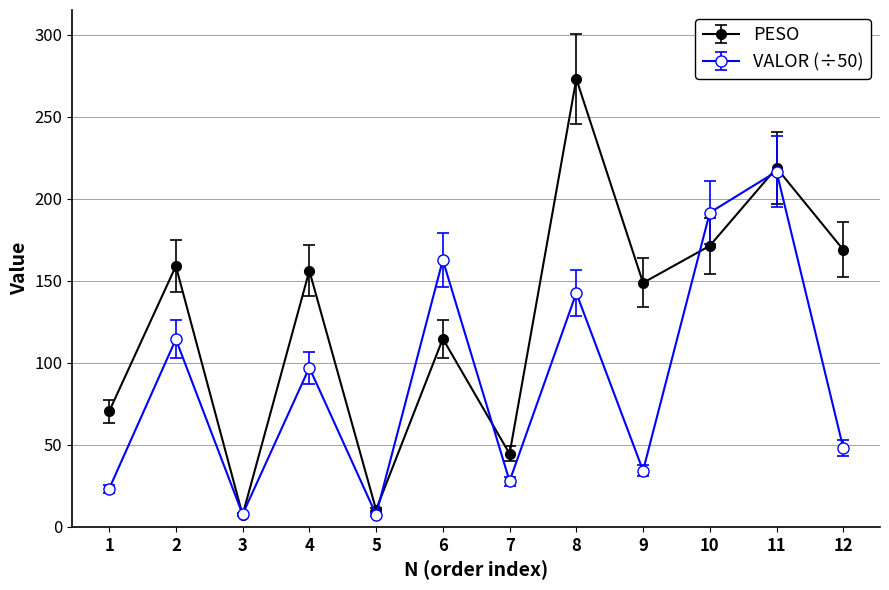

Rank the series by their maximum value, from highest to lowest.

PESO, VALOR (÷50)